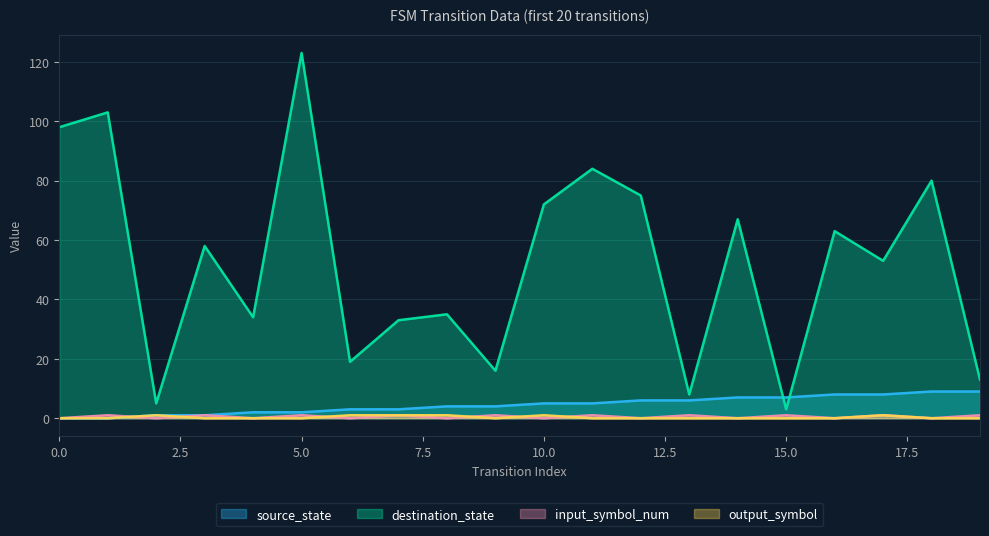

Where is the first local minimum for destination_state?

2